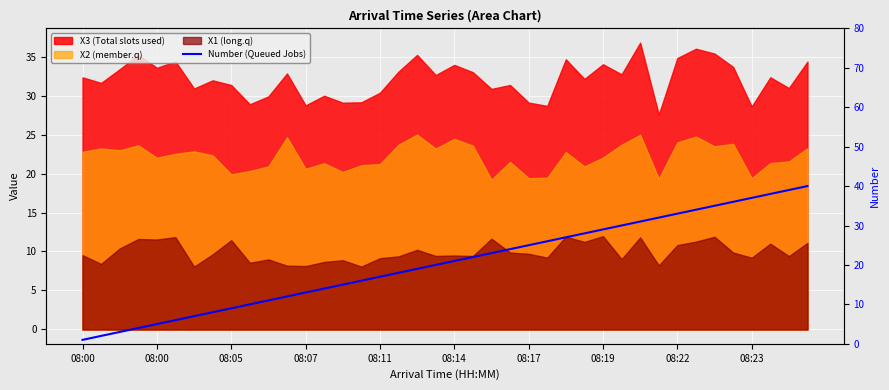

At which category does the chart reach its minimum across all series?

08:00